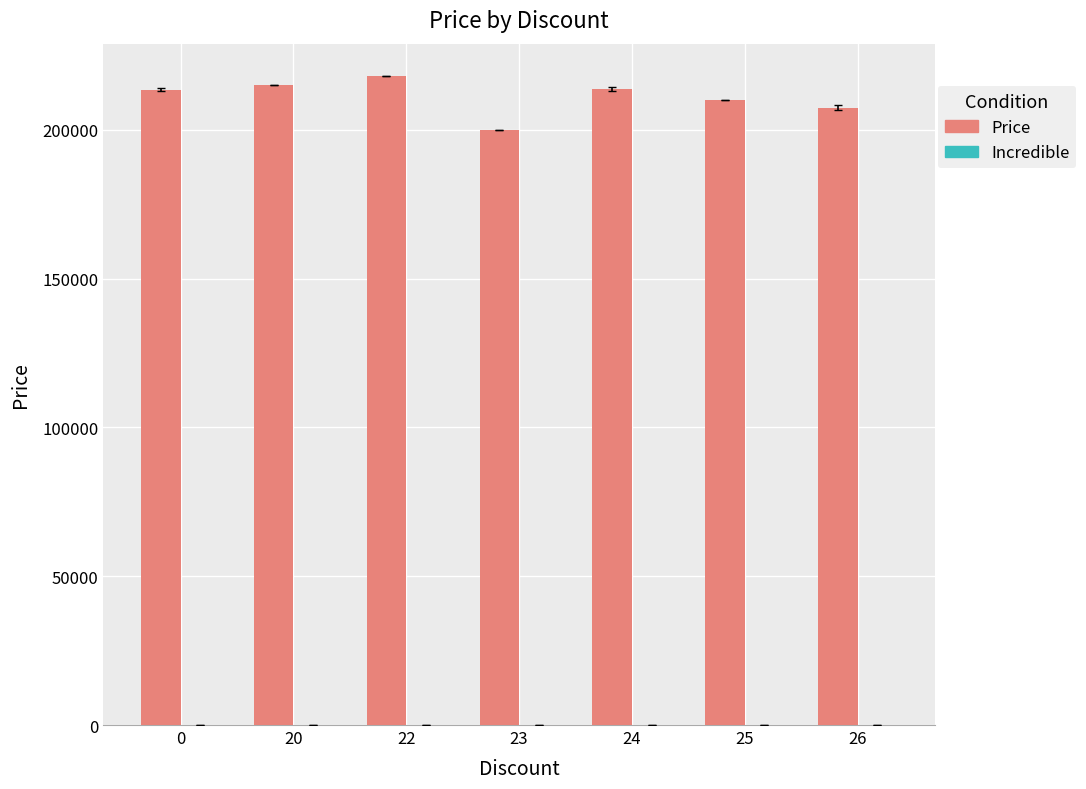

What is the maximum value shown in the chart?

218000.0